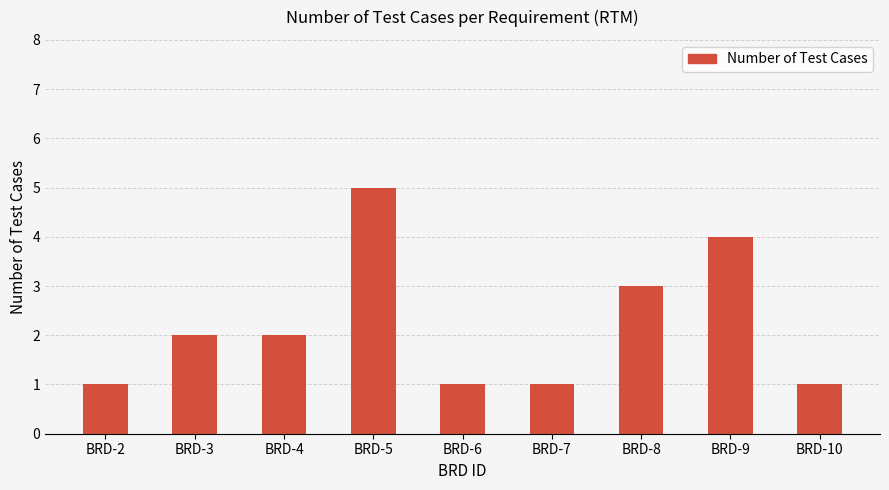

What is the maximum value shown in the chart?

5